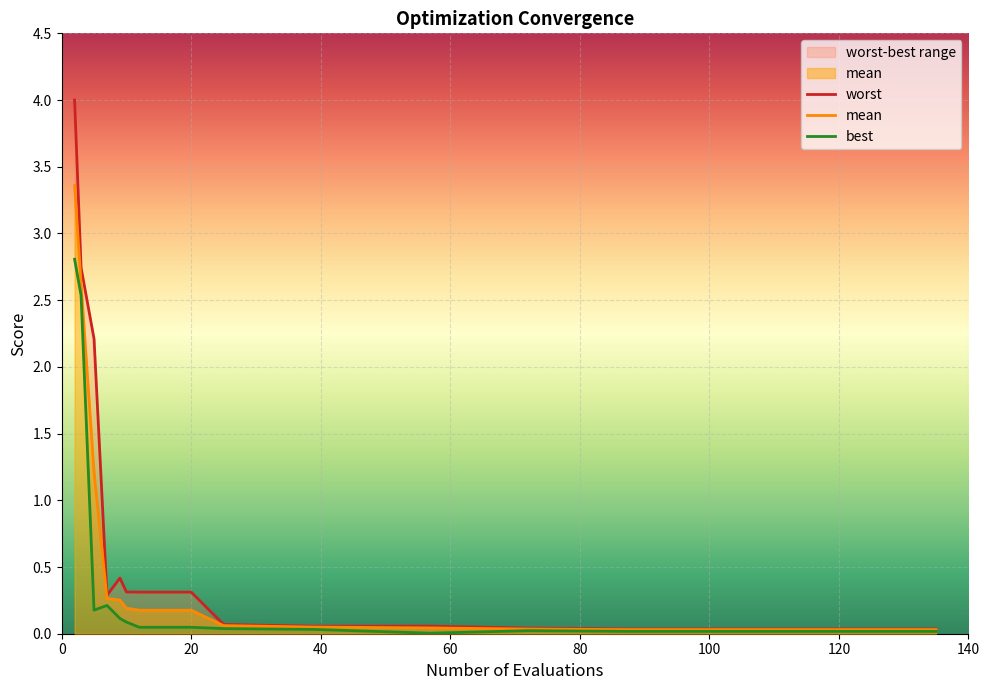

At how many categories does at least one series exceed 1?

3